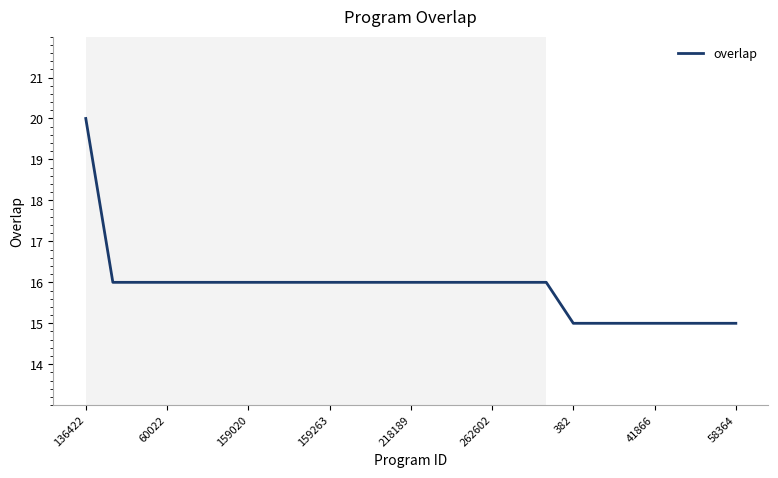

Is this an area chart (filled region under the line)?

No